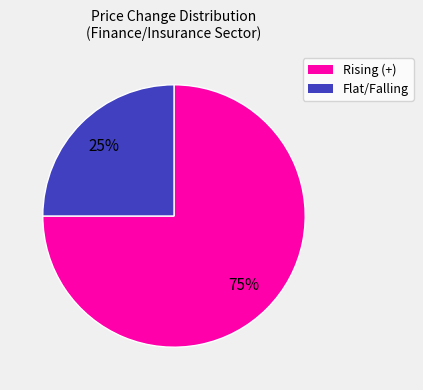

Is there any slice that represents more than half of the pie?

Yes